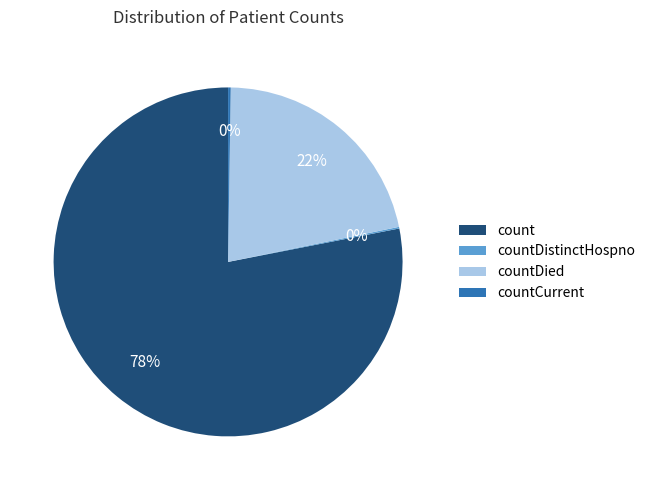

The countDied slice represents 22% of the pie. True or false?

True